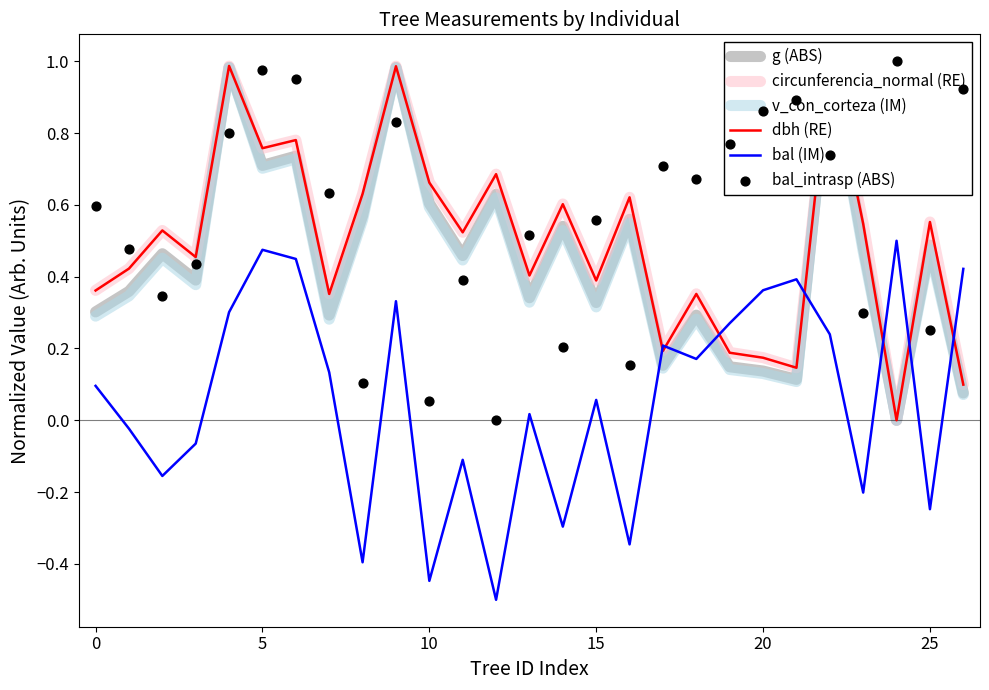

Which series has the widest spread of Y values?

g (ABS)